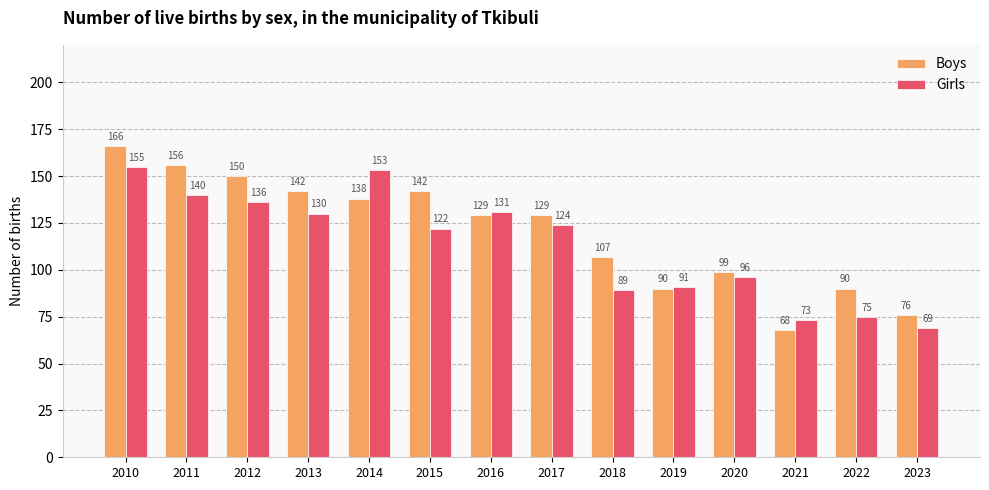

What is the value of the Girls bar at the 1st from the left?

155